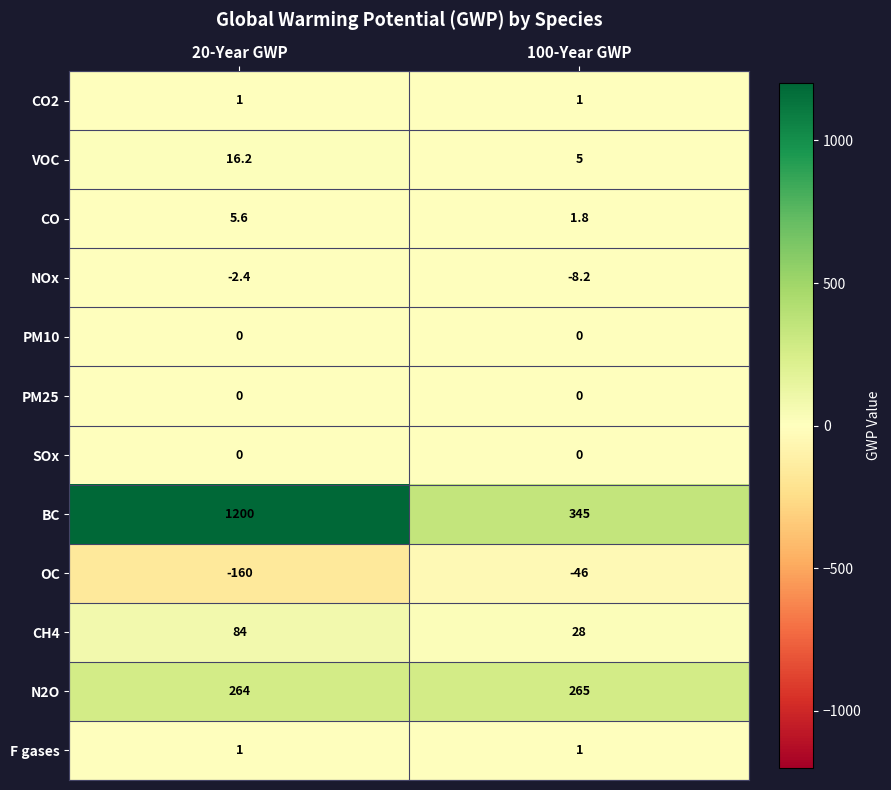

Reading right to left, transcribe all the data shown in this chart.

CO2: 100-Year GWP=1.0	20-Year GWP=1.0
VOC: 100-Year GWP=5.0	20-Year GWP=16.2
CO: 100-Year GWP=1.8	20-Year GWP=5.6
NOx: 100-Year GWP=-8.2	20-Year GWP=-2.4
PM10: 100-Year GWP=0.0	20-Year GWP=0.0
PM25: 100-Year GWP=0.0	20-Year GWP=0.0
SOx: 100-Year GWP=0.0	20-Year GWP=0.0
BC: 100-Year GWP=345.0	20-Year GWP=1200.0
OC: 100-Year GWP=-46.0	20-Year GWP=-160.0
CH4: 100-Year GWP=28.0	20-Year GWP=84.0
N2O: 100-Year GWP=265.0	20-Year GWP=264.0
F gases: 100-Year GWP=1.0	20-Year GWP=1.0